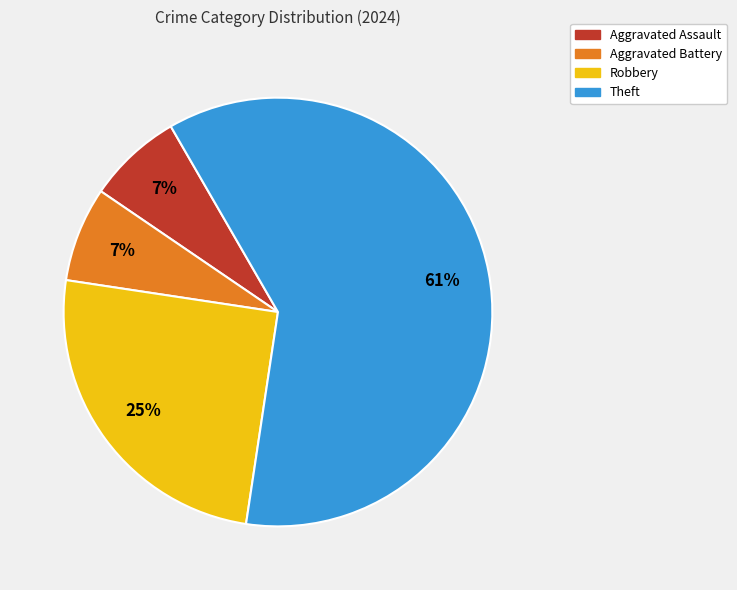

To the nearest percent, what percentage of the pie is Theft?

61%